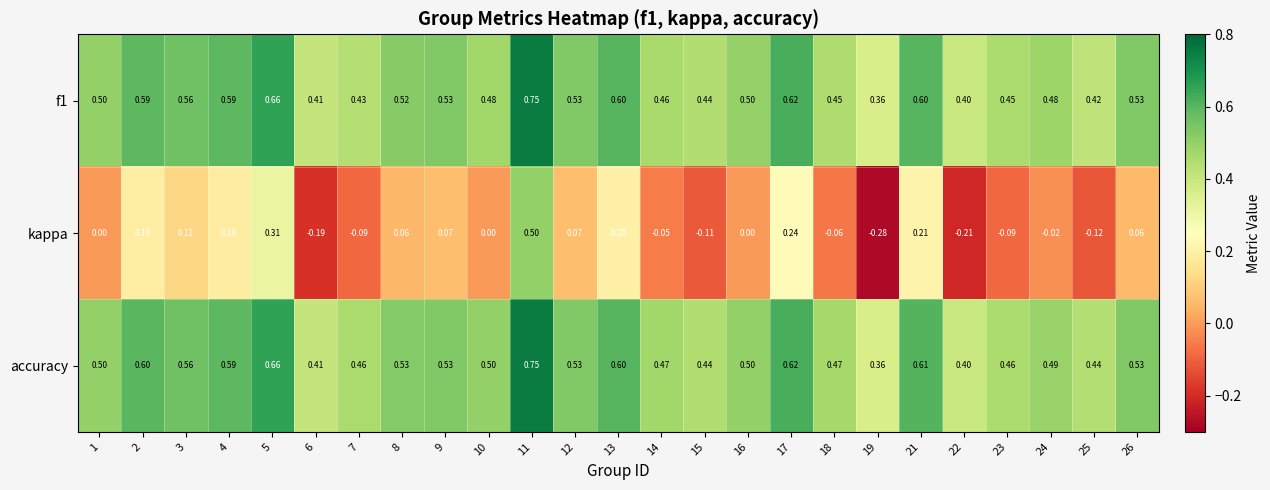

Which series changed the most between 10 and 17?

kappa